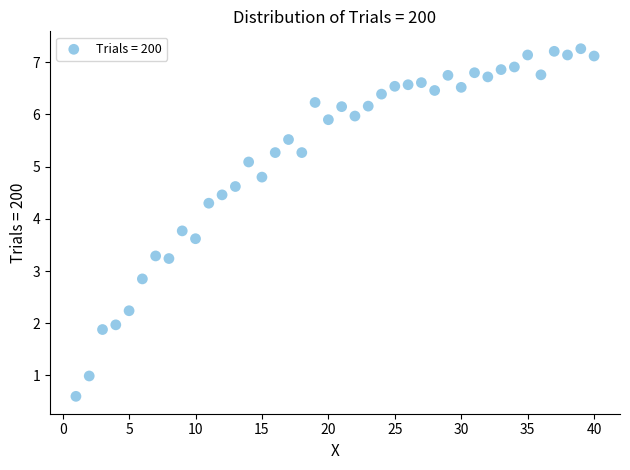

What Y value in the scatter plot is closest to 3?

2.9